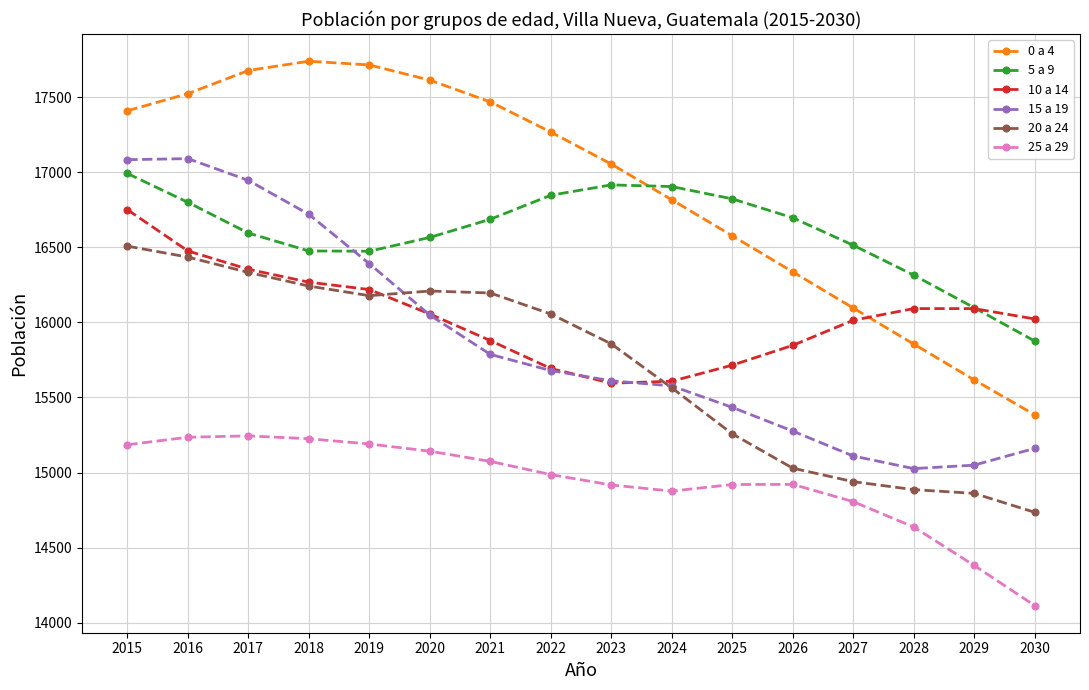

True or false: 20 a 24 and 0 a 4 cross at least once.

False